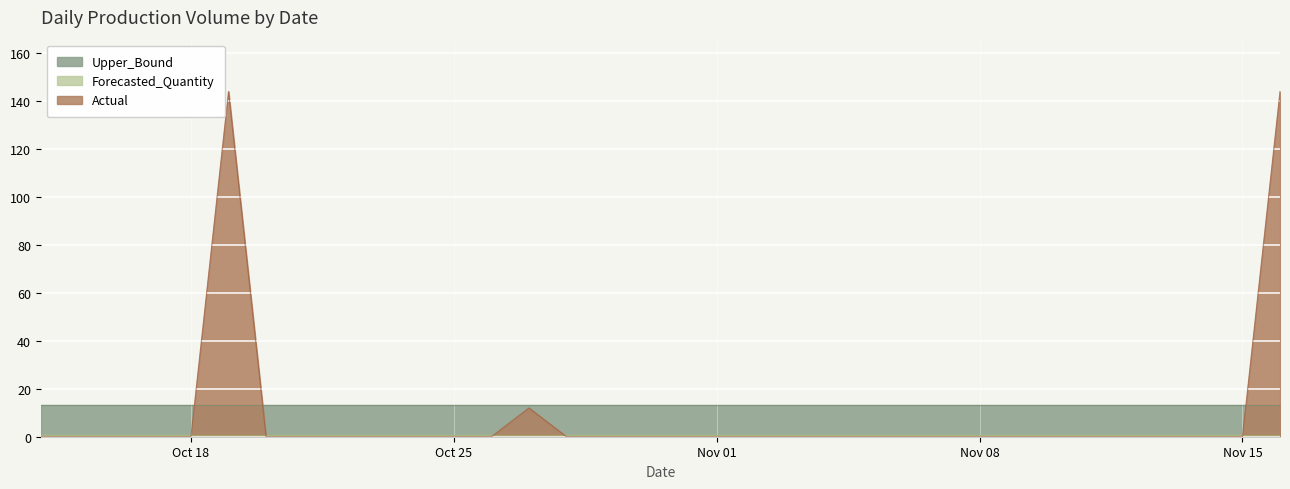

Rank the categories by Upper_Bound value from lowest to highest.

2011-10-14, 2011-10-15, 2011-10-16, 2011-10-17, 2011-10-18, 2011-10-19, 2011-10-20, 2011-10-21, 2011-10-22, 2011-10-23, 2011-10-24, 2011-10-25, 2011-10-26, 2011-10-27, 2011-10-28, 2011-10-29, 2011-10-30, 2011-10-31, 2011-11-01, 2011-11-02, 2011-11-03, 2011-11-04, 2011-11-05, 2011-11-06, 2011-11-07, 2011-11-08, 2011-11-09, 2011-11-10, 2011-11-11, 2011-11-12, 2011-11-13, 2011-11-14, 2011-11-15, 2011-11-16